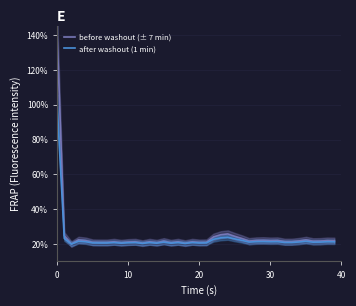

True or false: before washout (± 7 min) has a value of 33.1 at 9.

False